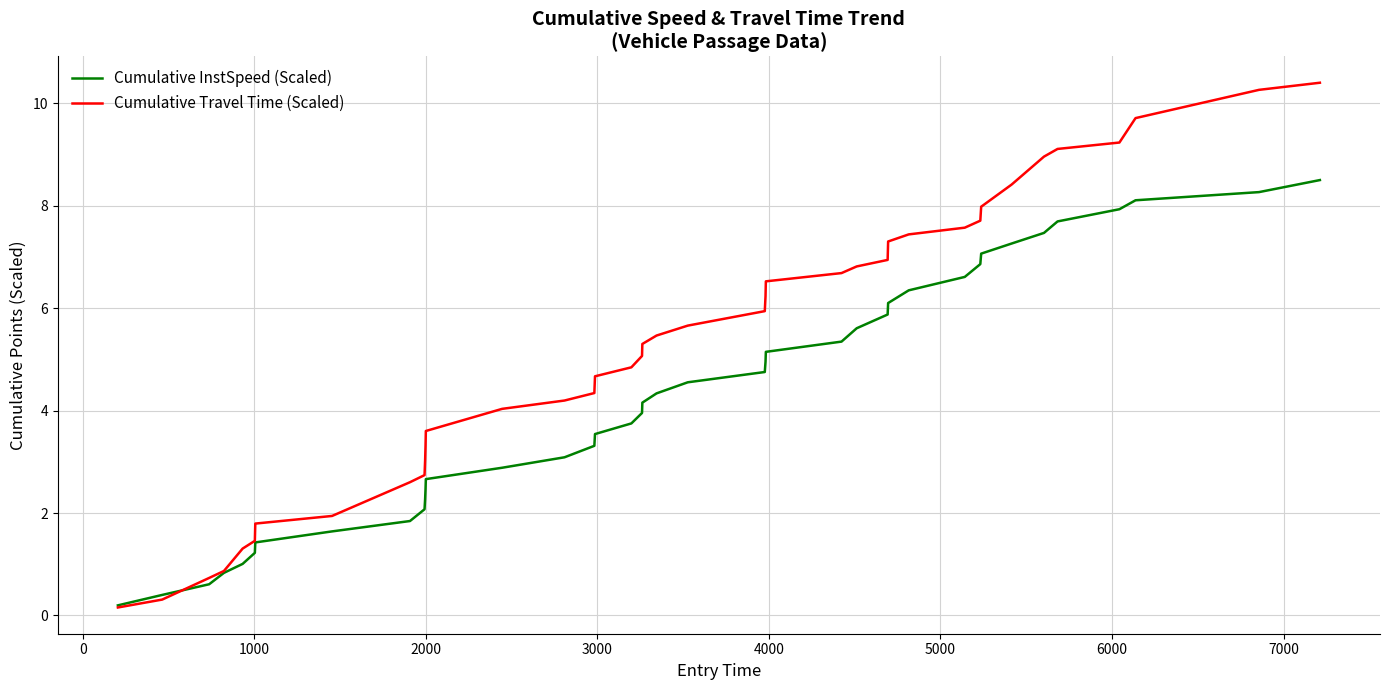

Rank the series by their average value, from highest to lowest.

Cumulative Travel Time (Scaled), Cumulative InstSpeed (Scaled)